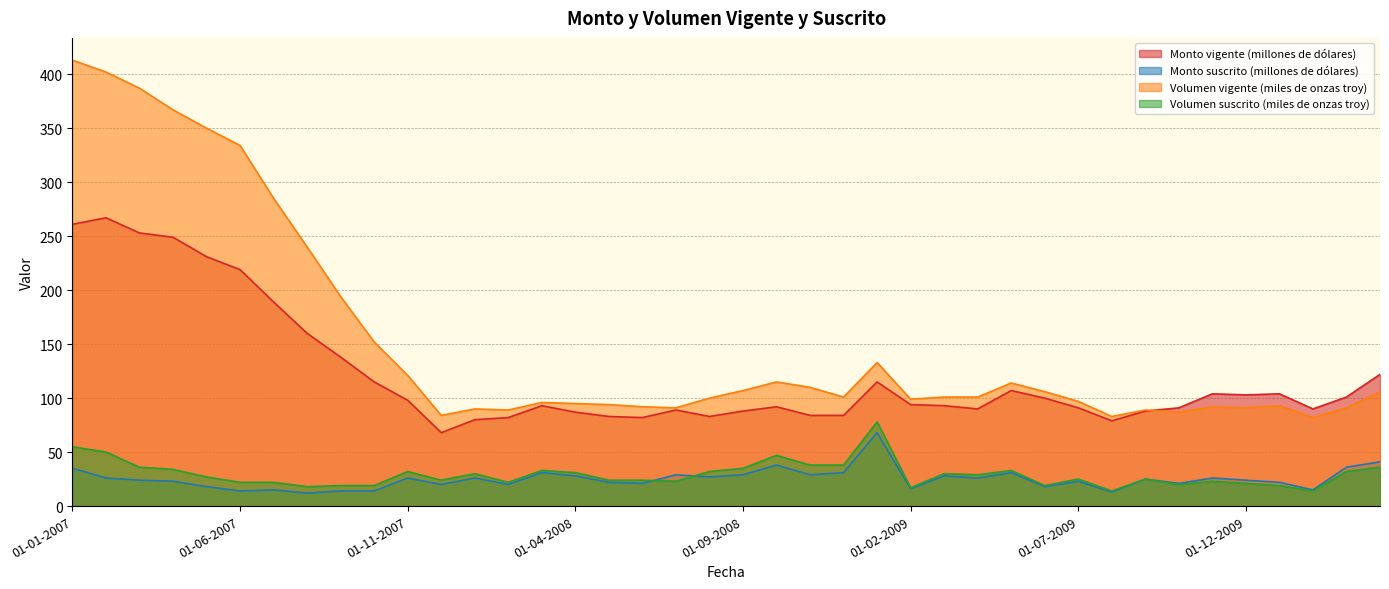

What is the label of the 15th point from the left?

01-03-2008